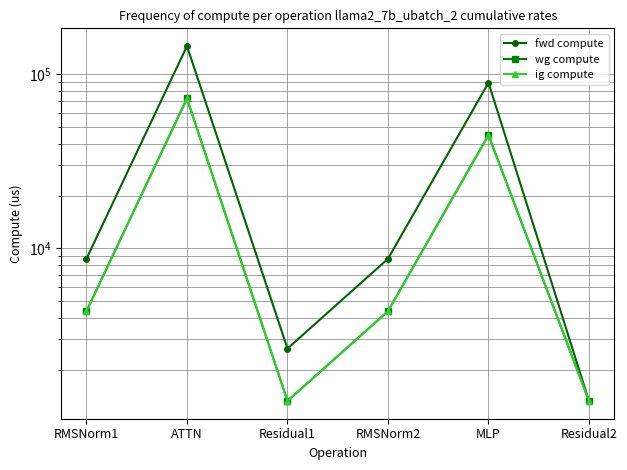

Which category has the lowest value across all series?

Residual2